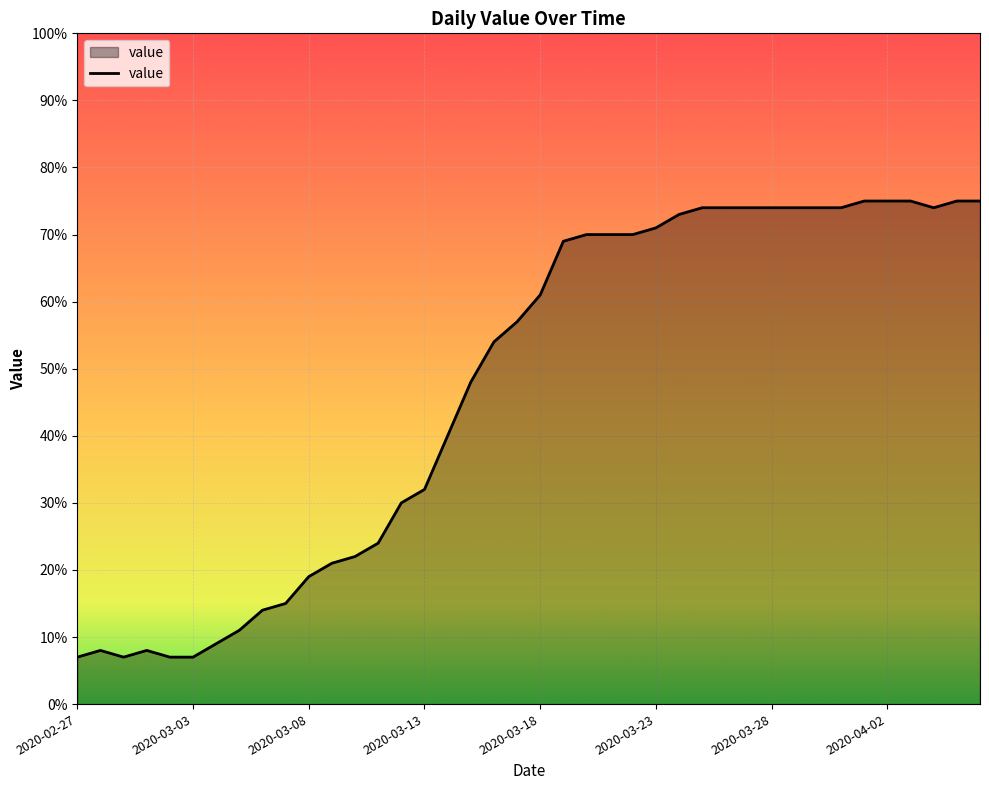

Reading left to right, extract all data points from this chart.

7	8	7	8	7	7	9	11	14	15	19	21	22	24	30	32	40	48	54	57	61	69	70	70	70	71	73	74	74	74	74	74	74	74	75	75	75	74	75	75